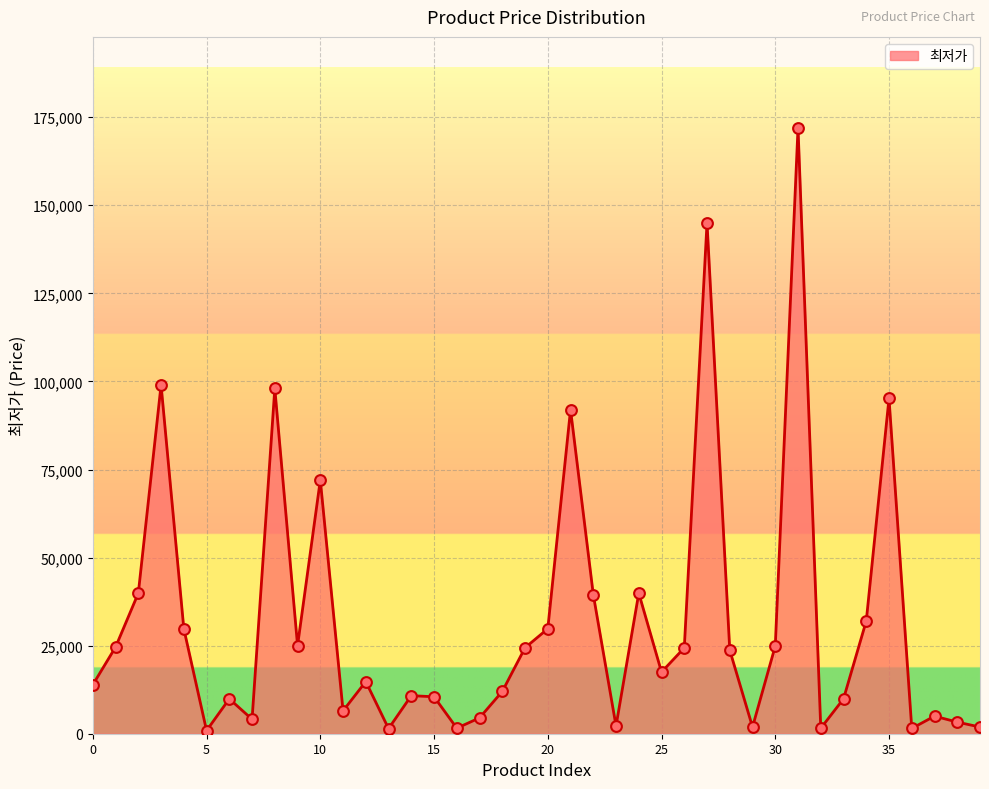

What is the difference between the maximum and minimum values?

171110